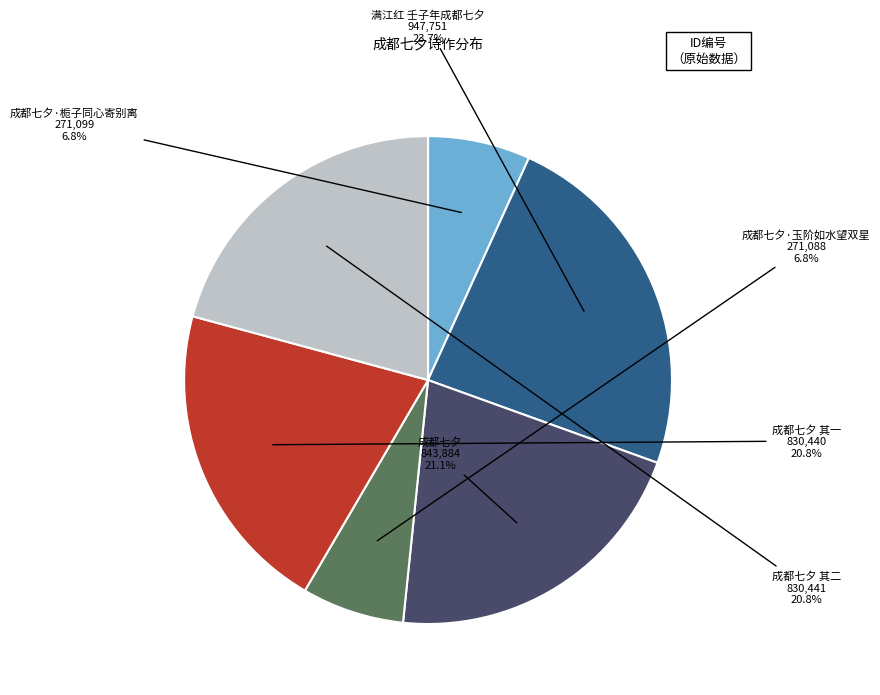

Does any single category account for the majority?

No